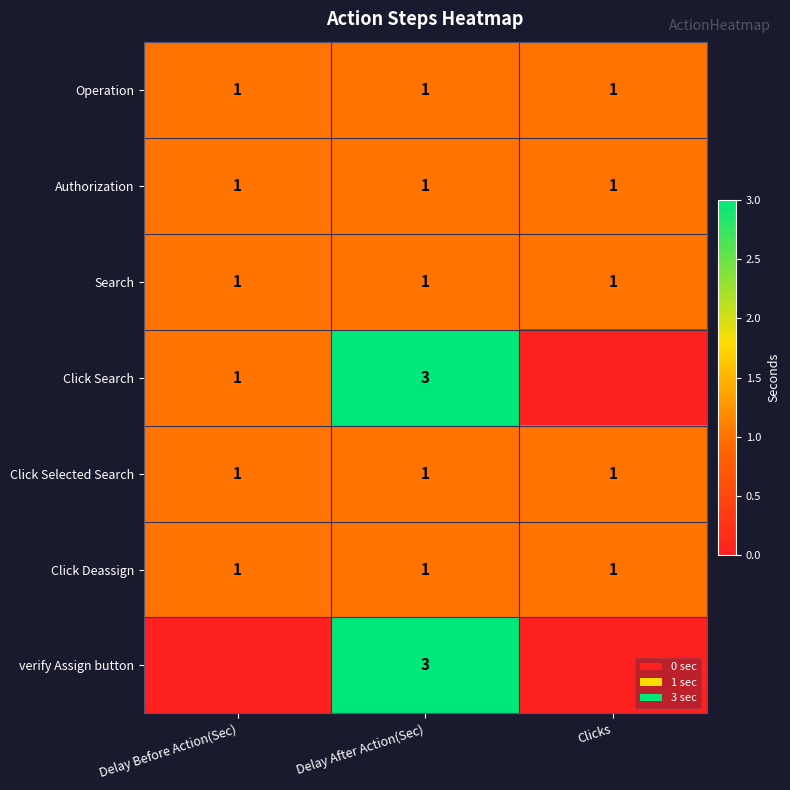

What is the total value across all series at Clicks?

5